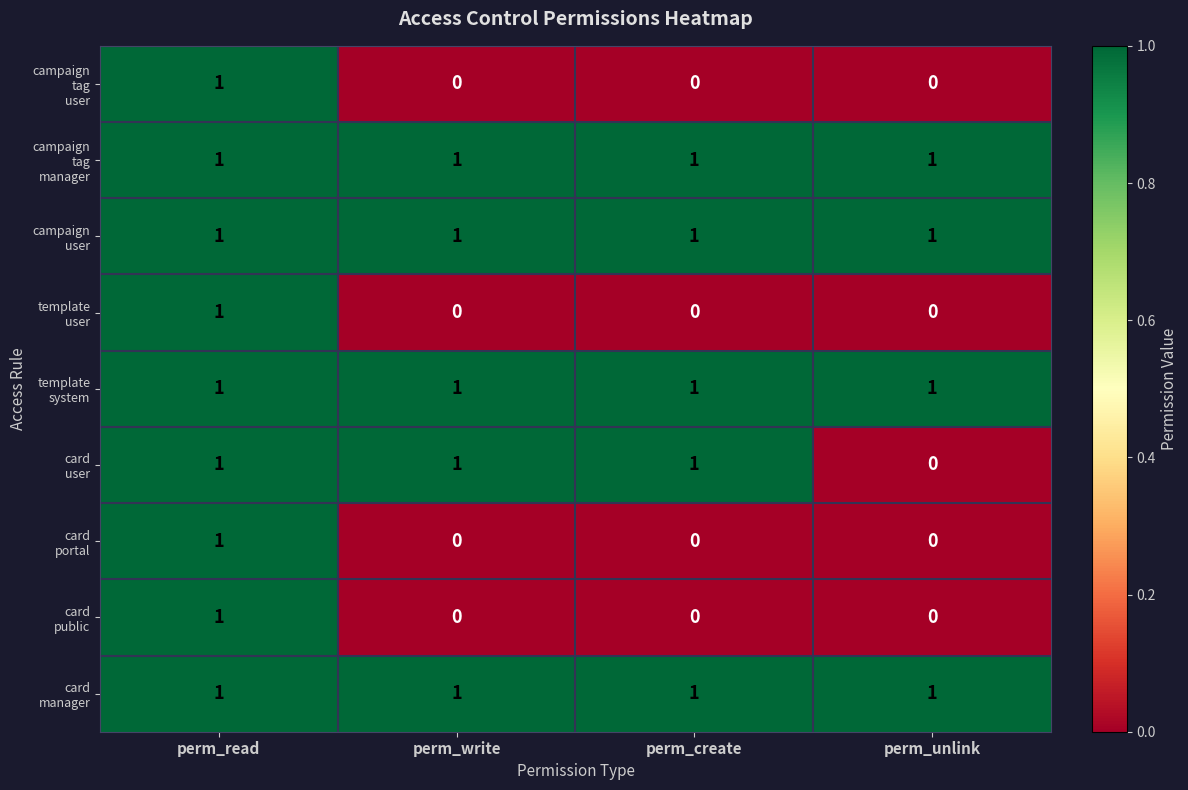

At which category is the sum across all series the highest?

perm_read